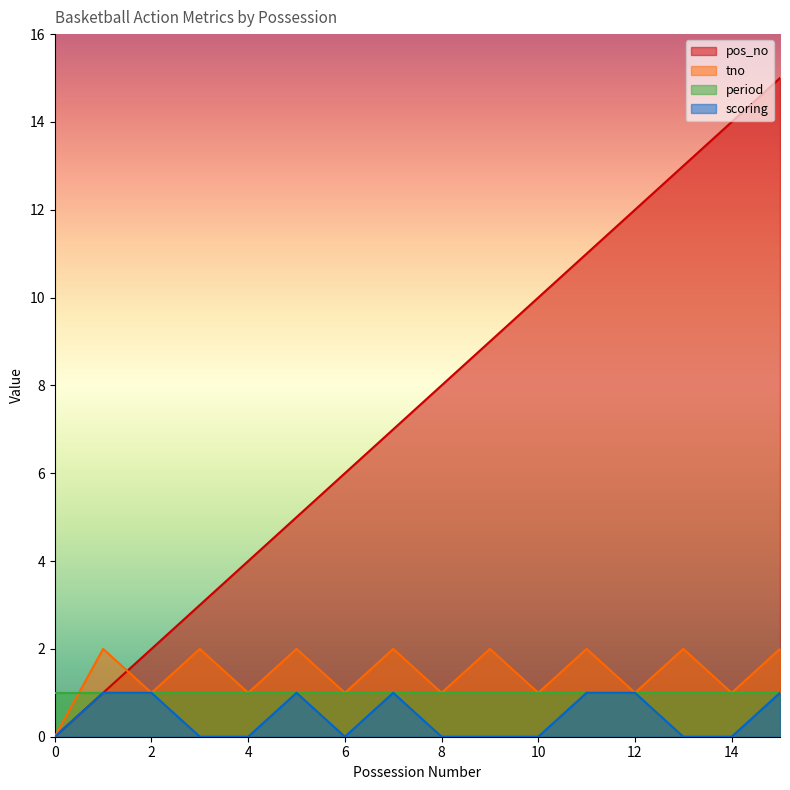

The tno series shows 0 at 8. True or false?

False